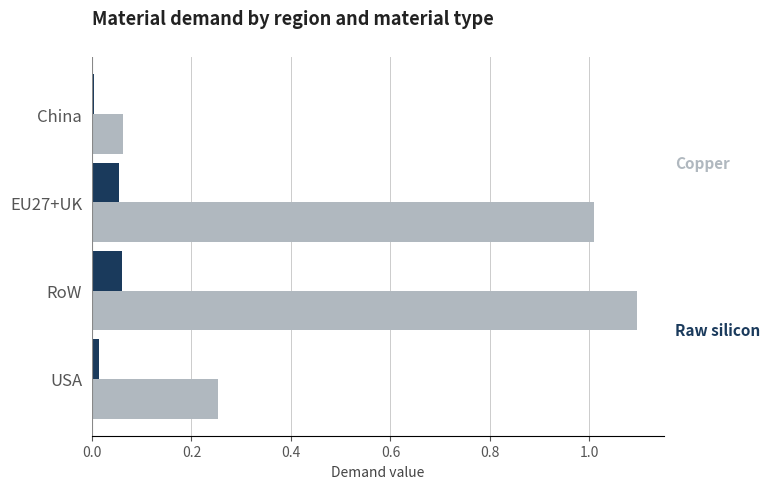

What is the difference between the highest and lowest values at EU27+UK?

1.0